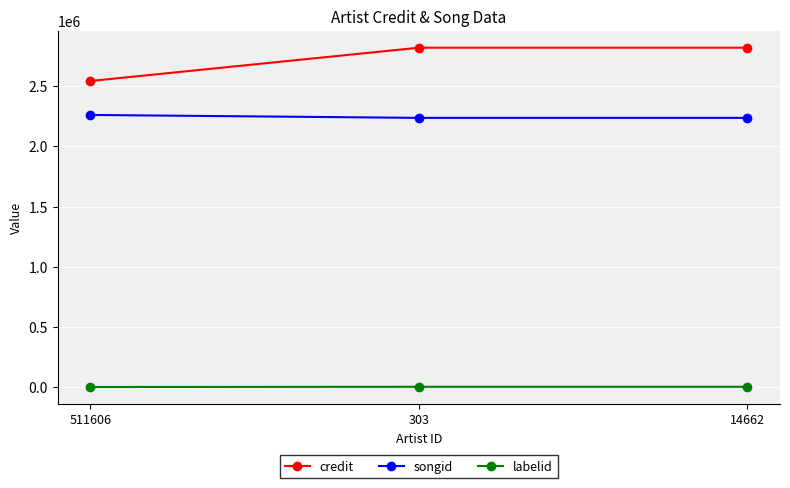

Rank the series at 511606 from lowest to highest value.

labelid, songid, credit